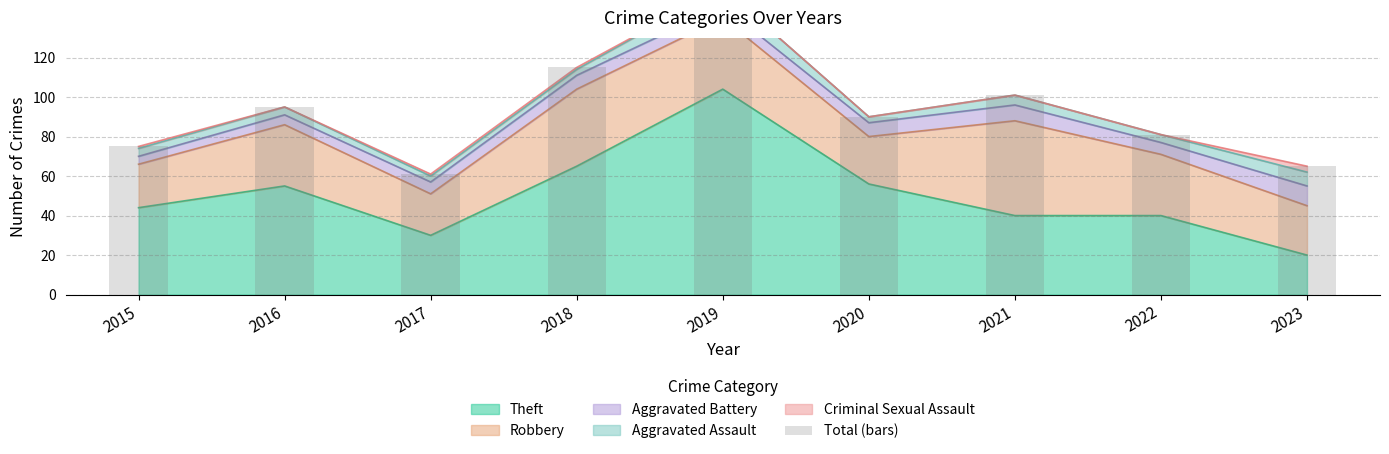

Rank the categories by value from highest to lowest.

2019, 2018, 2021, 2016, 2020, 2022, 2015, 2023, 2017